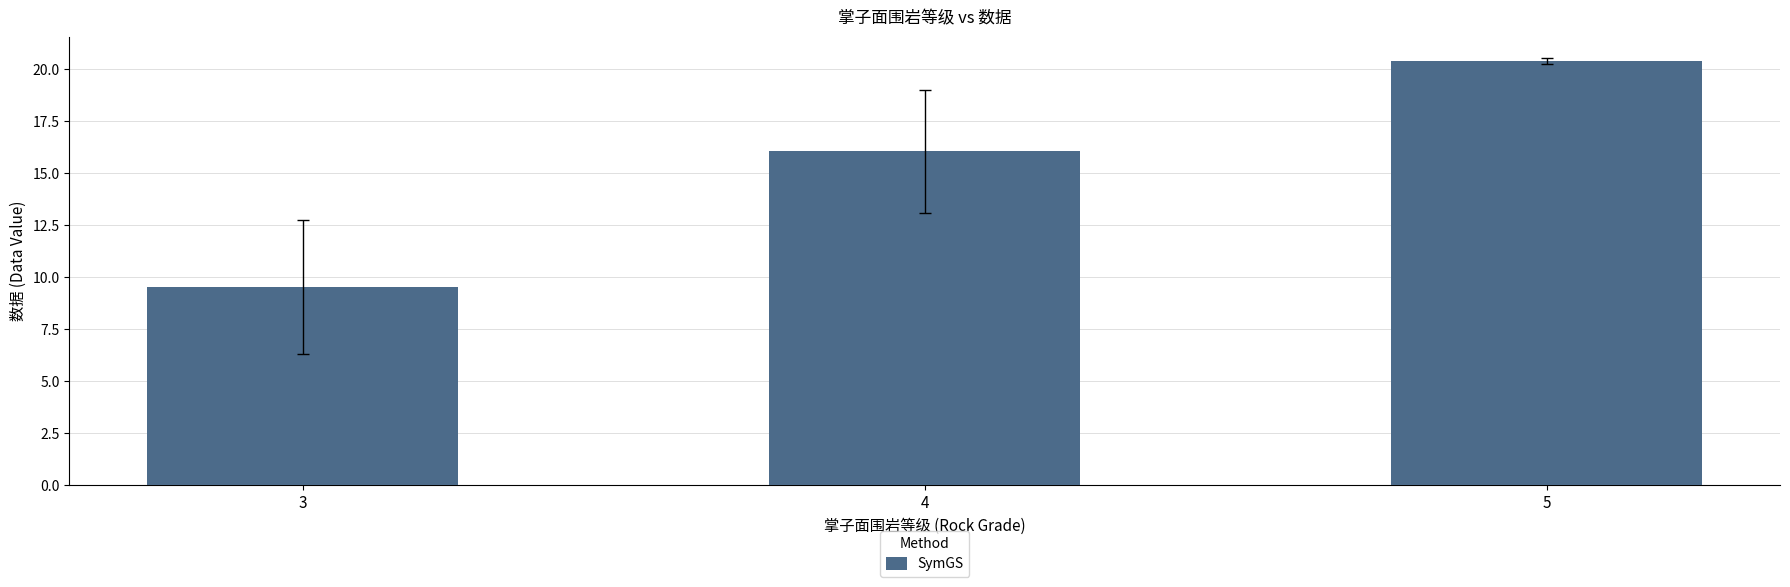

Reading left to right, list all the values displayed in this chart.

3=9.5	4=16.1	5=20.4